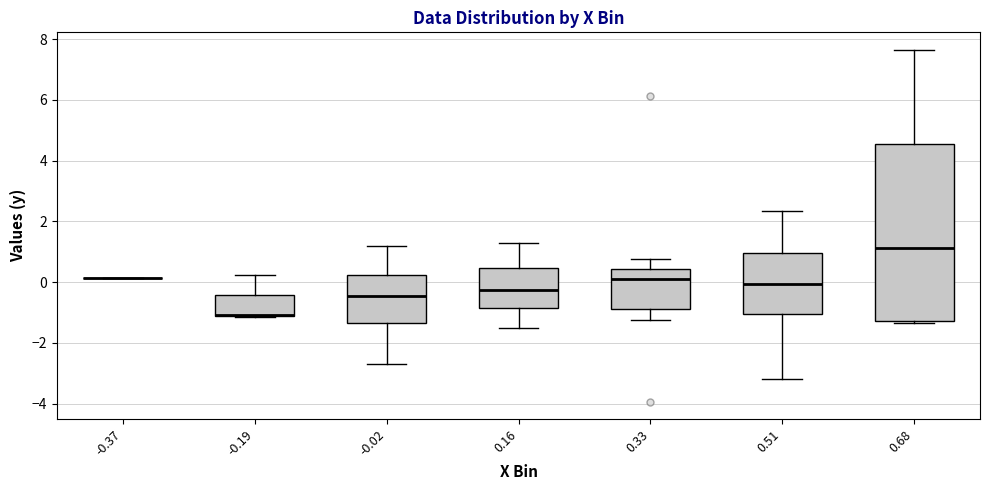

Which box is the tallest, from its lower edge to its upper edge?

0.68